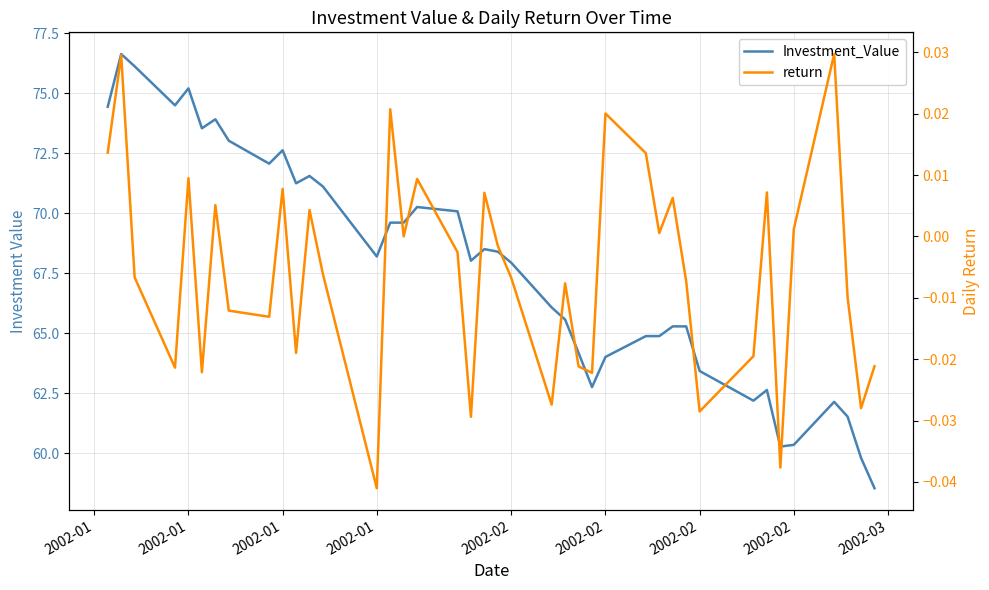

Which series has the largest total across all categories?

Investment_Value